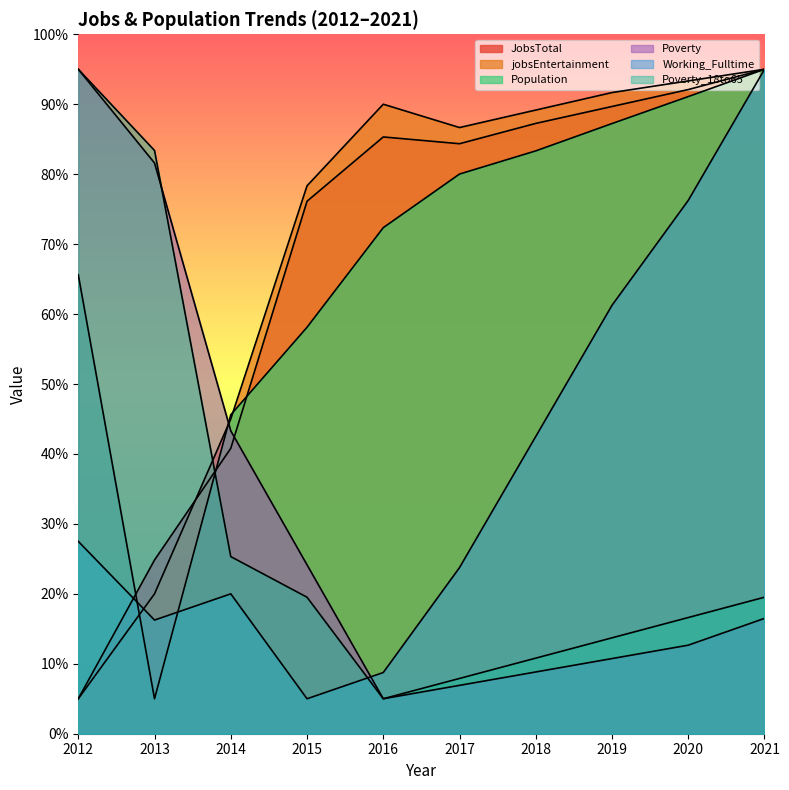

At which label does Poverty reach its peak?

2012